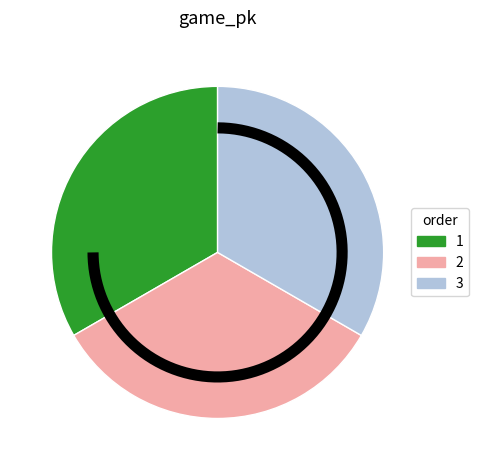

Rank the categories by value from highest to lowest.

3, 2, 1